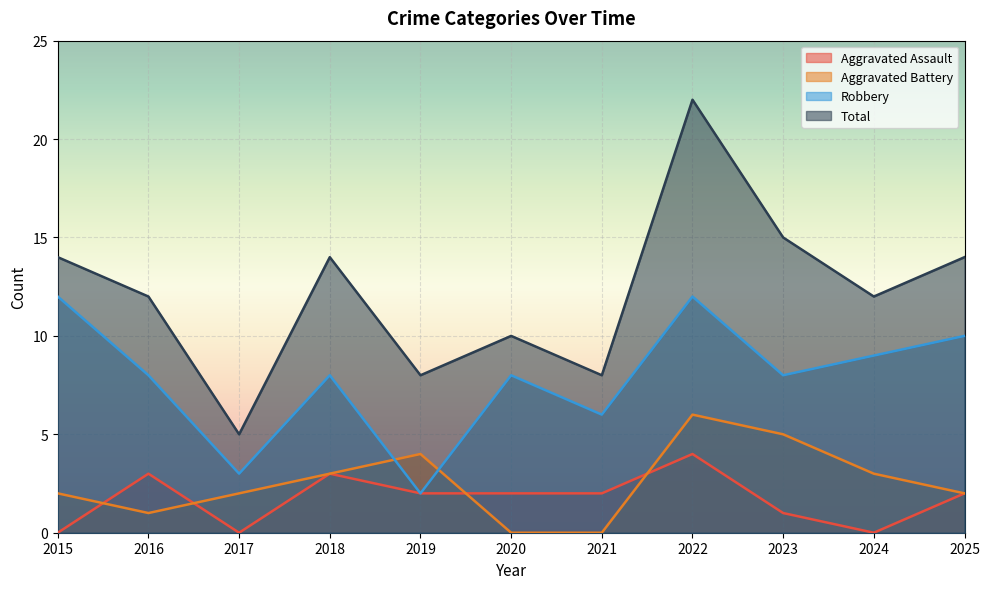

At which category does Aggravated Battery reach its first local peak?

2019